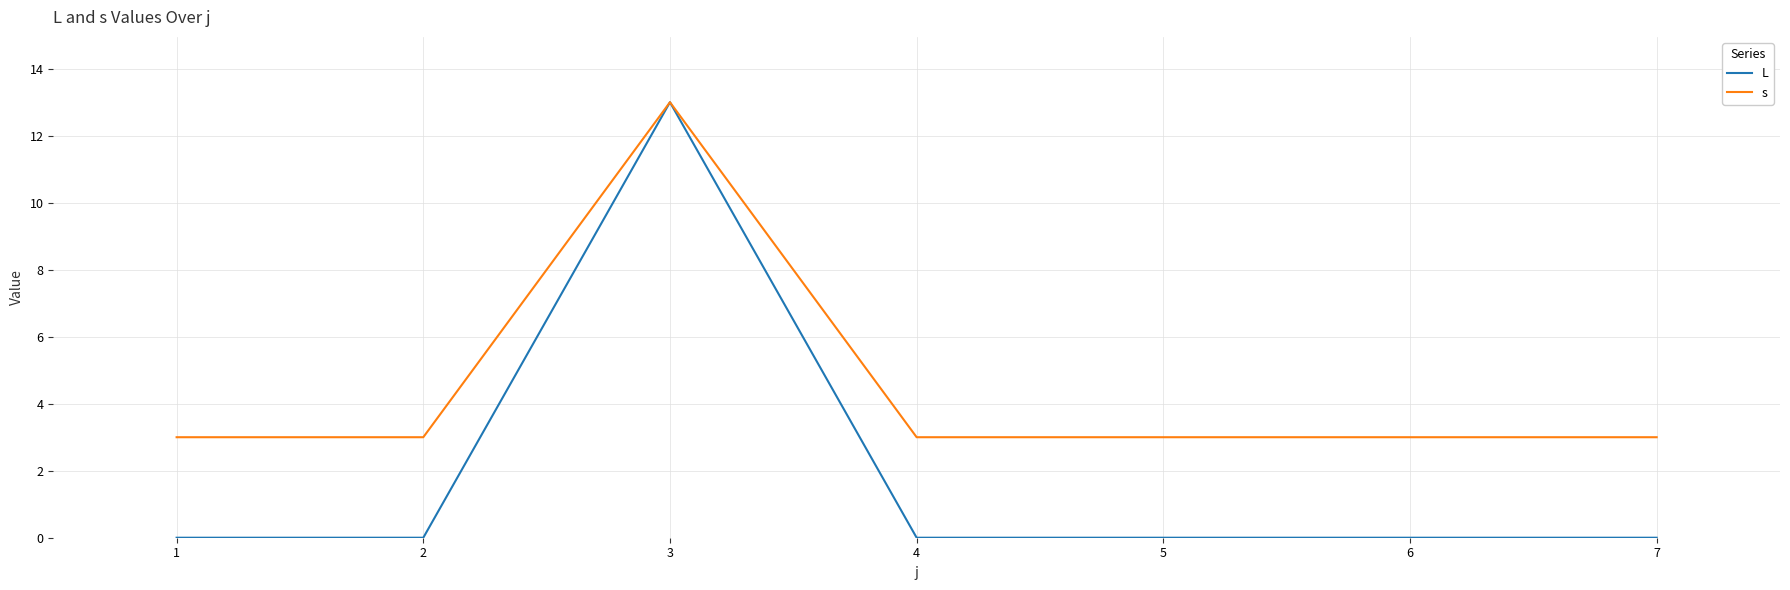

Is this an area chart (filled region under the line)?

No